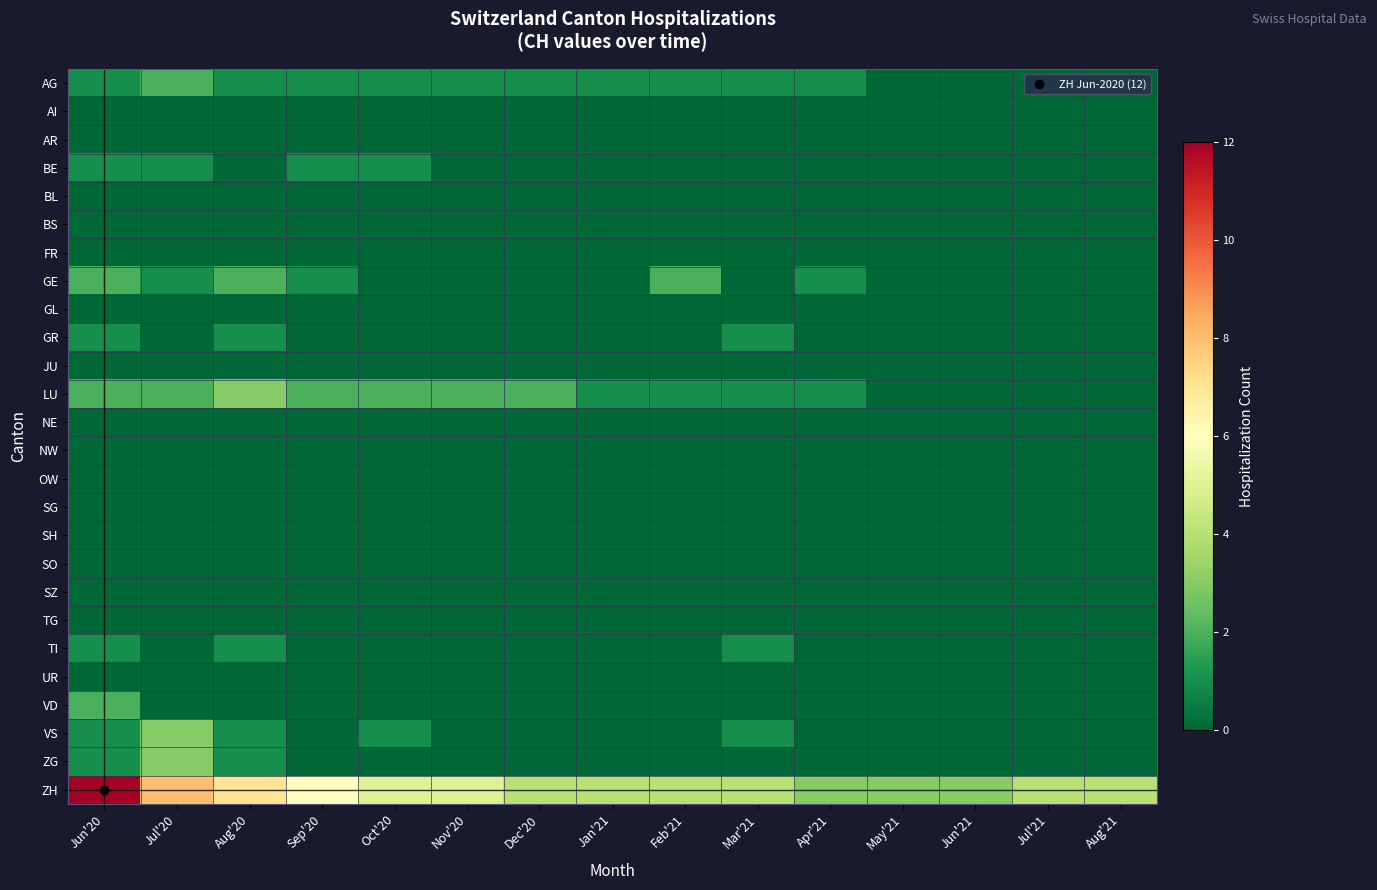

At how many categories does at least one series exceed 4?

6